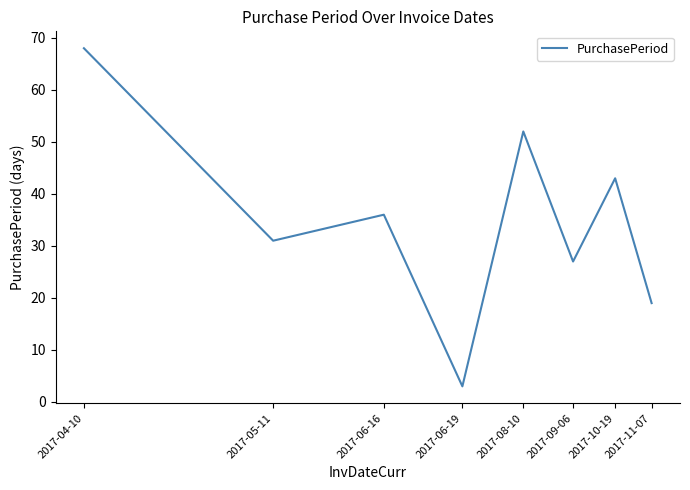

Reading right to left, list all the values displayed in this chart.

19	43	27	52	3	36	31	68